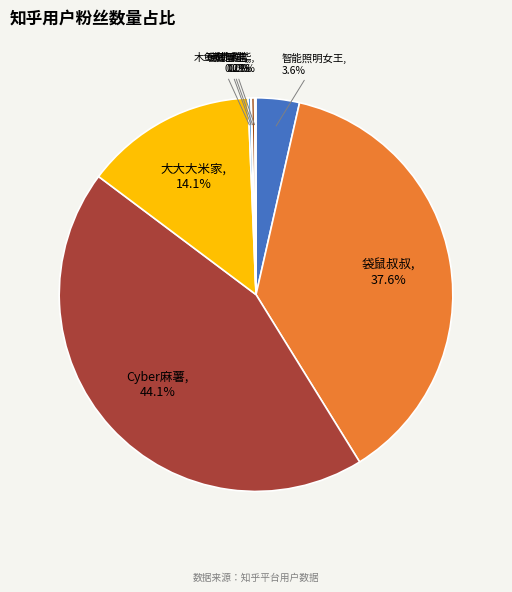

Which category has the biggest portion of the pie?

Cyber麻薯